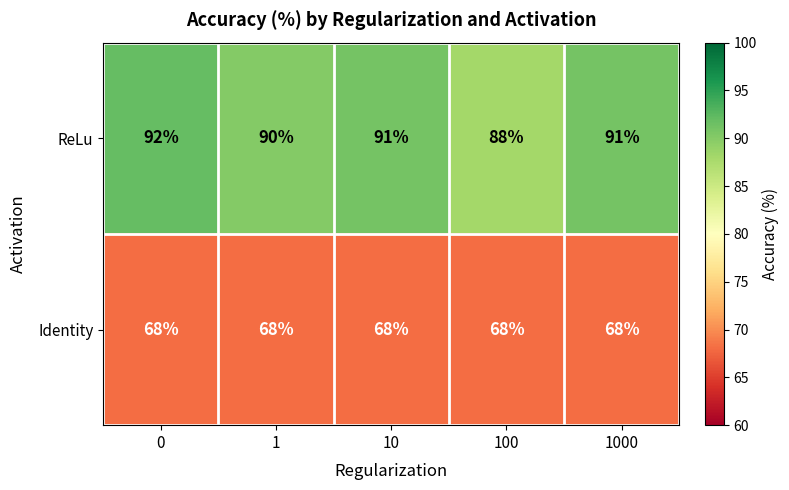

Is it true that Identity equals 68 at 1000?

True